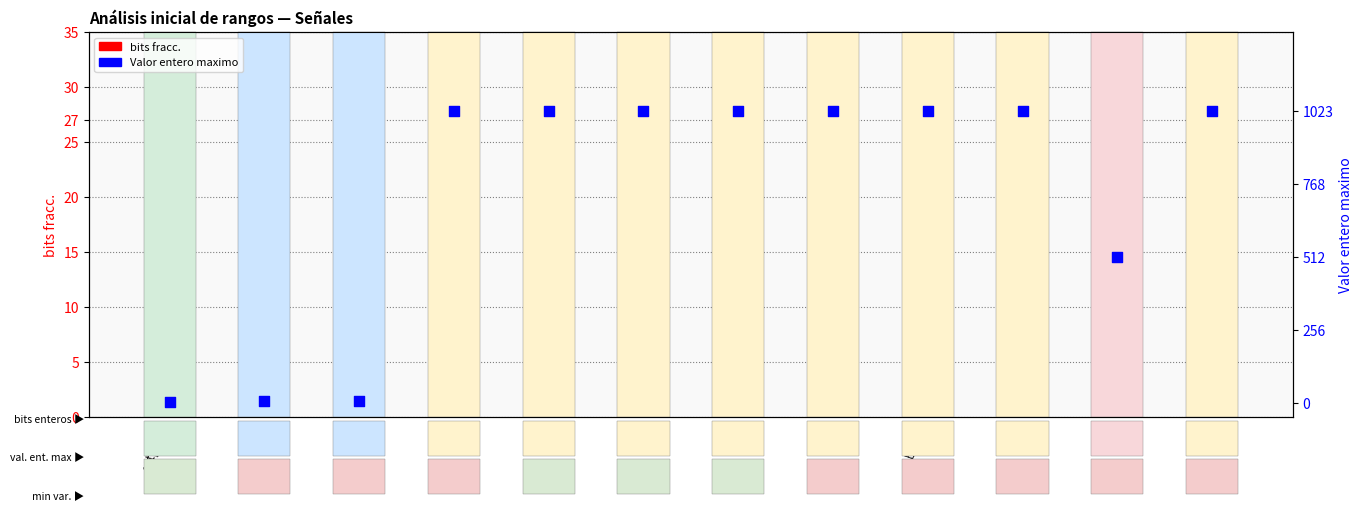

Is the value of Valor entero maximo at be012 greater than the value of bits fracc. at au12?

Yes